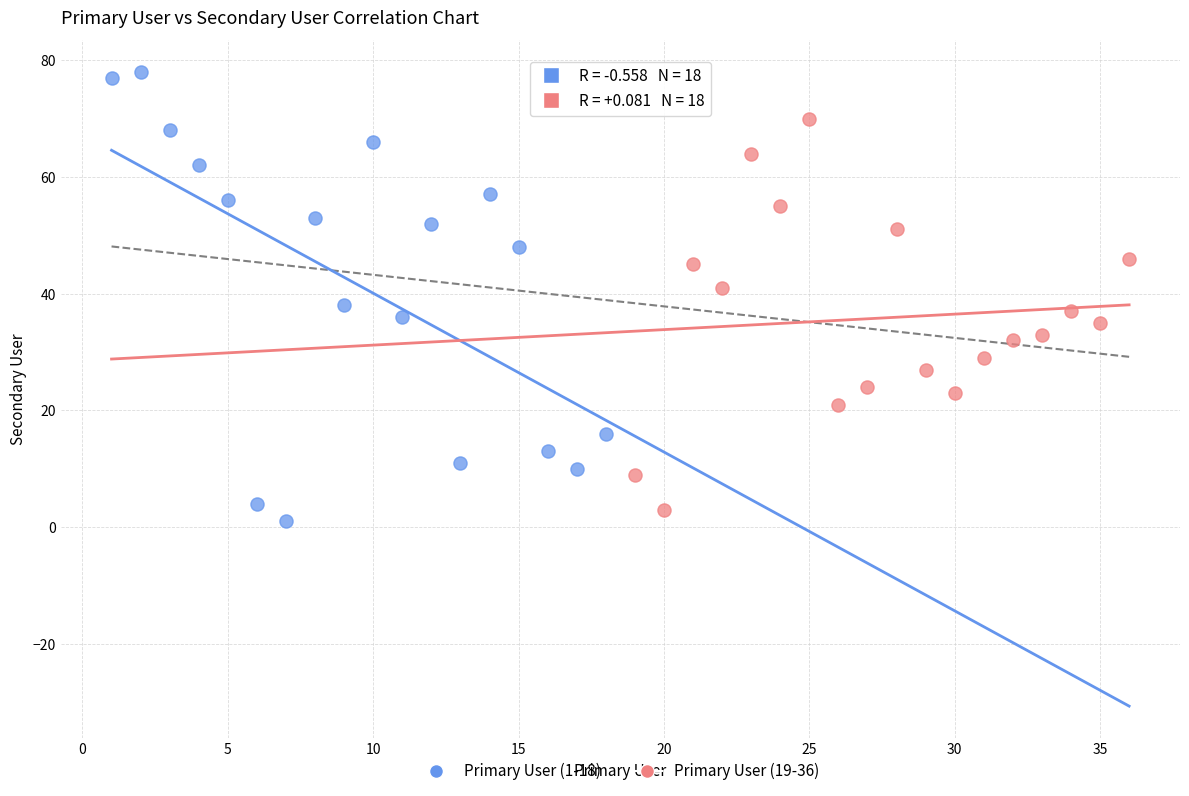

What are all the series names shown in the legend?

Primary User (1-18), Primary User (19-36)